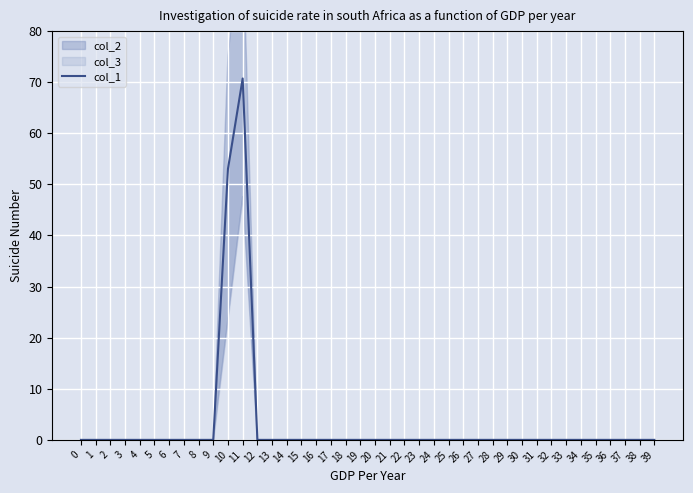

How many positive values are there?

2